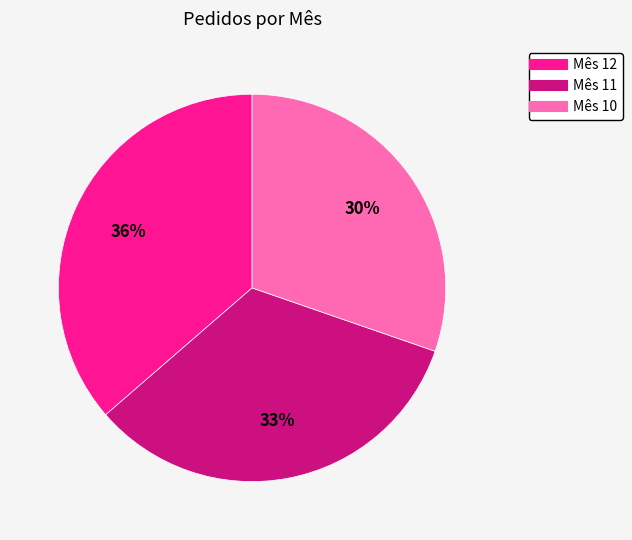

To the nearest percent, what is the average slice percentage?

33%